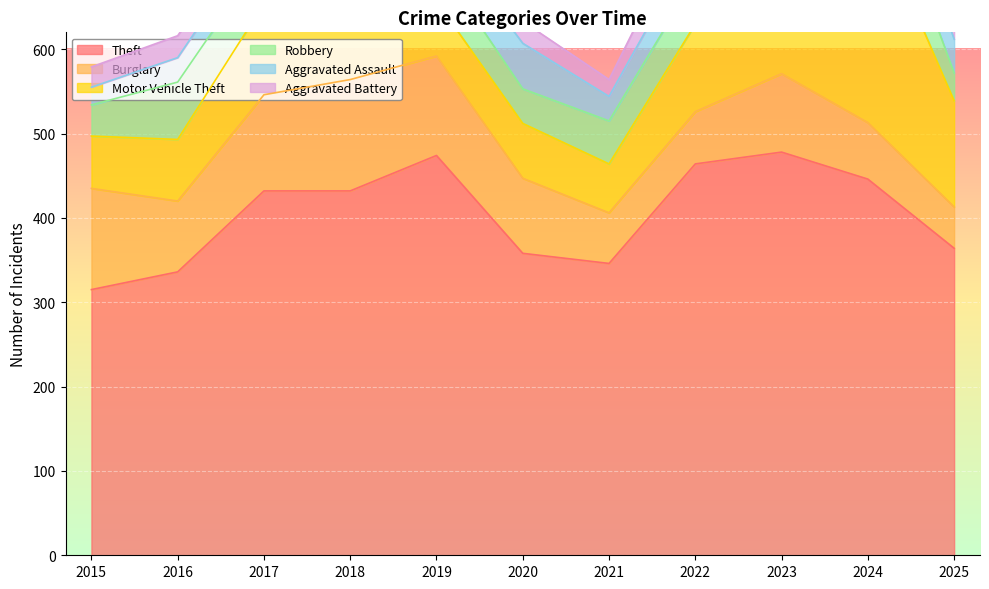

What is the difference between the second highest and second lowest values in the Robbery series?

33